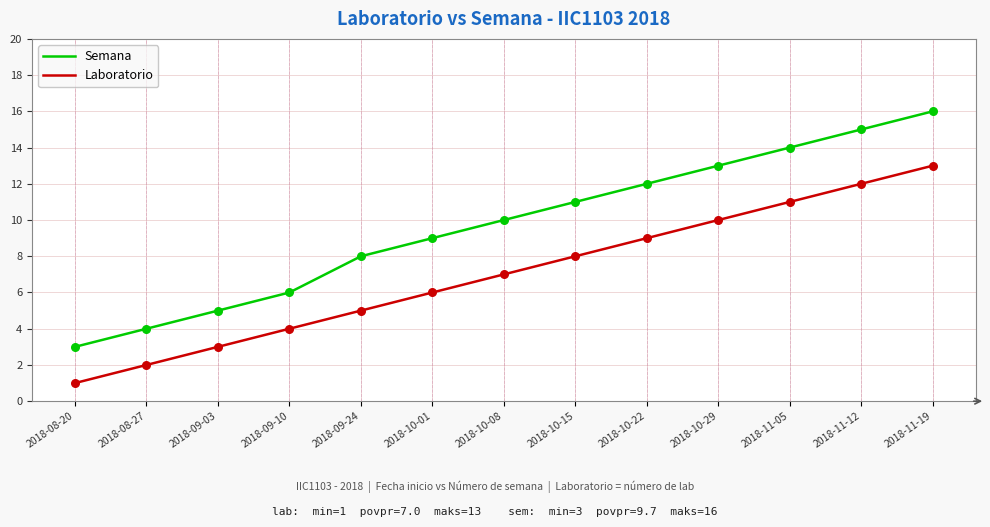

What are all the series names shown in the legend?

Semana, Laboratorio